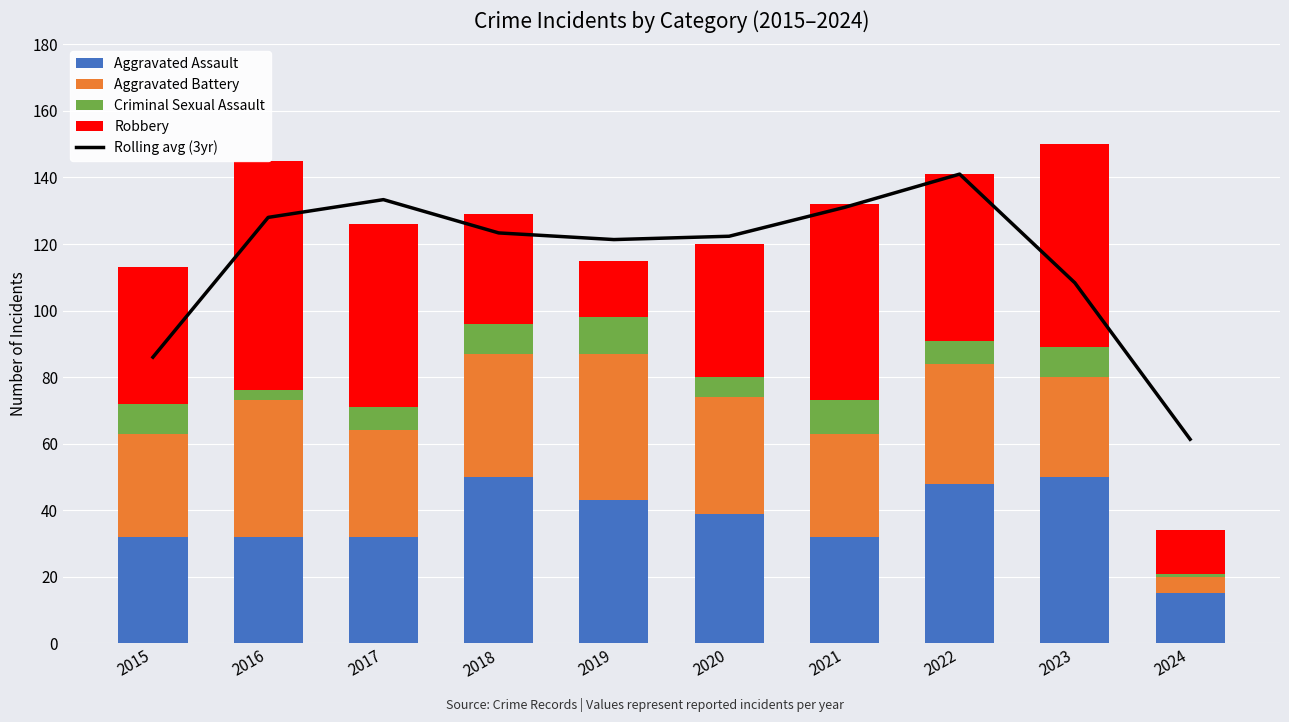

At which label does Aggravated Battery reach its peak?

2019